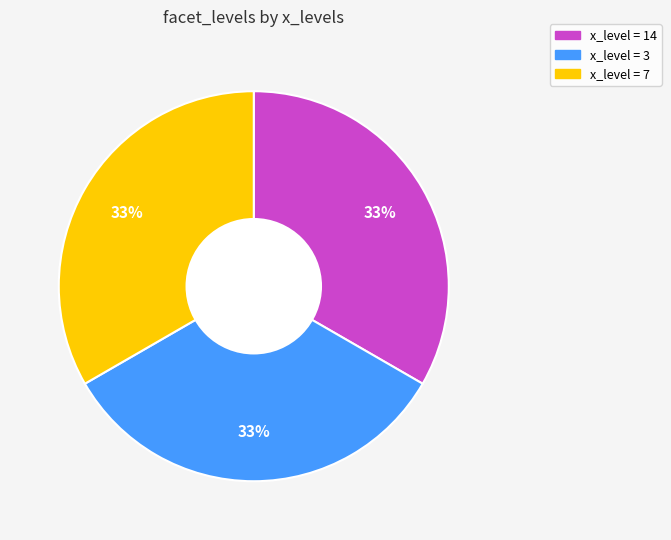

How many segments does this pie chart have?

3